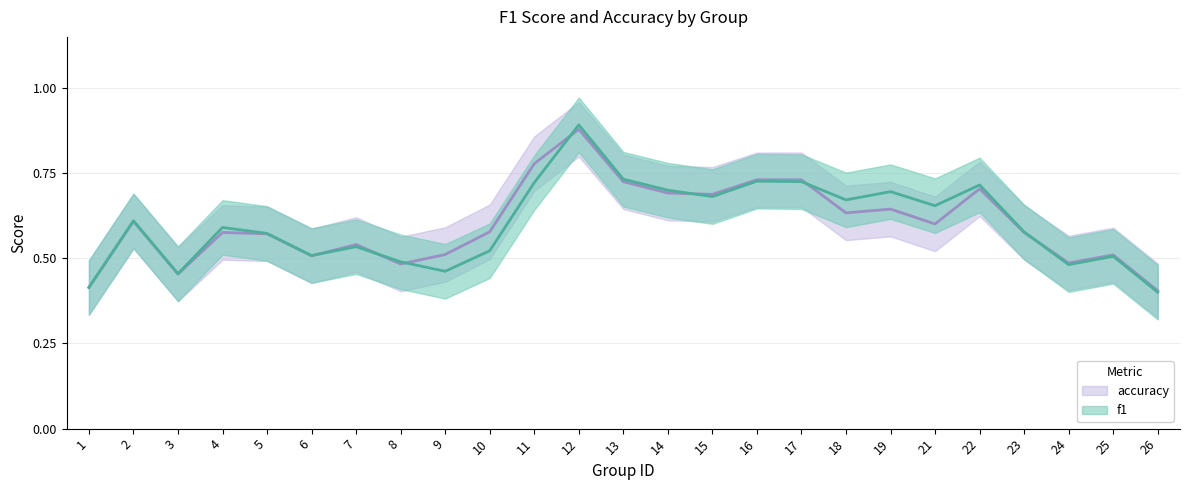

Which series has the widest spread of values?

f1